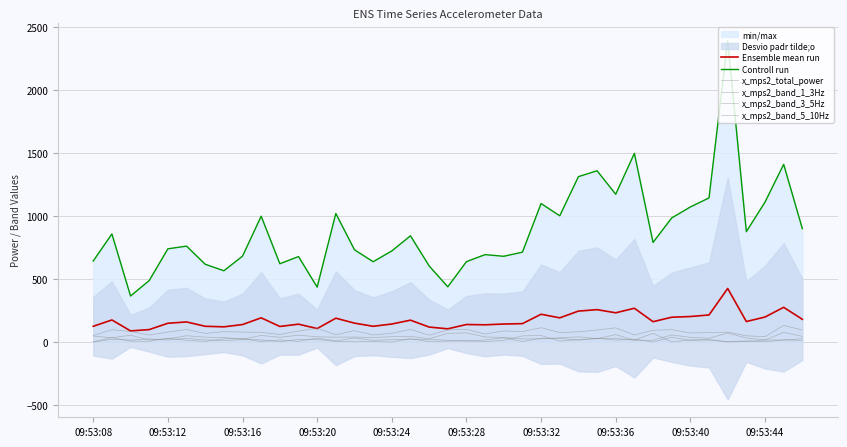

True or false: Controll run and x_mps2_band_3_5Hz cross at least once.

False